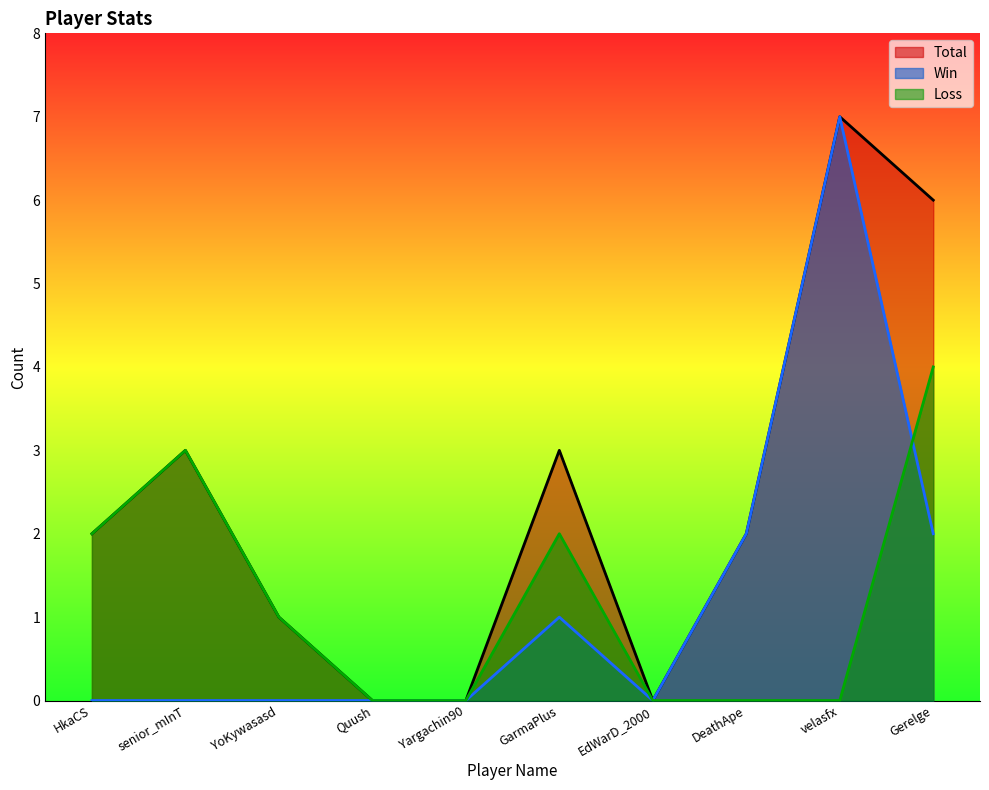

Does the chart display data point markers on the line(s)?

No